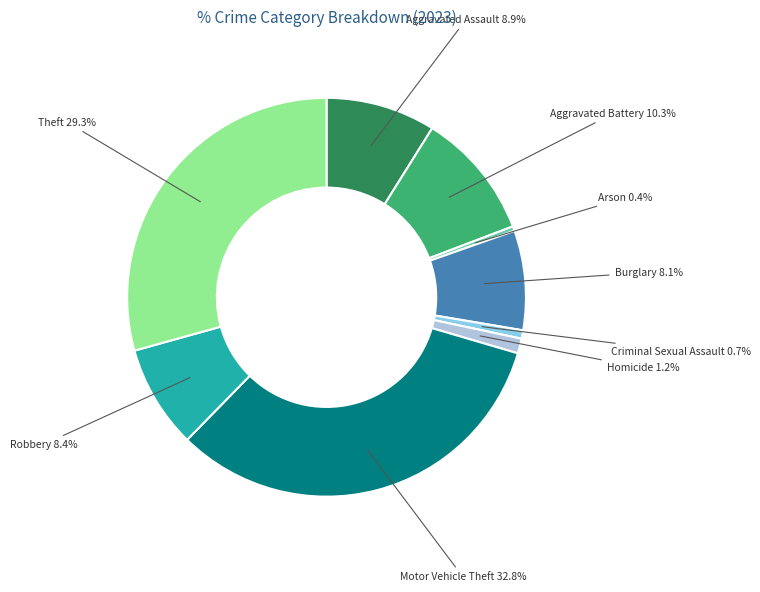

Which slice is the largest?

Motor Vehicle Theft